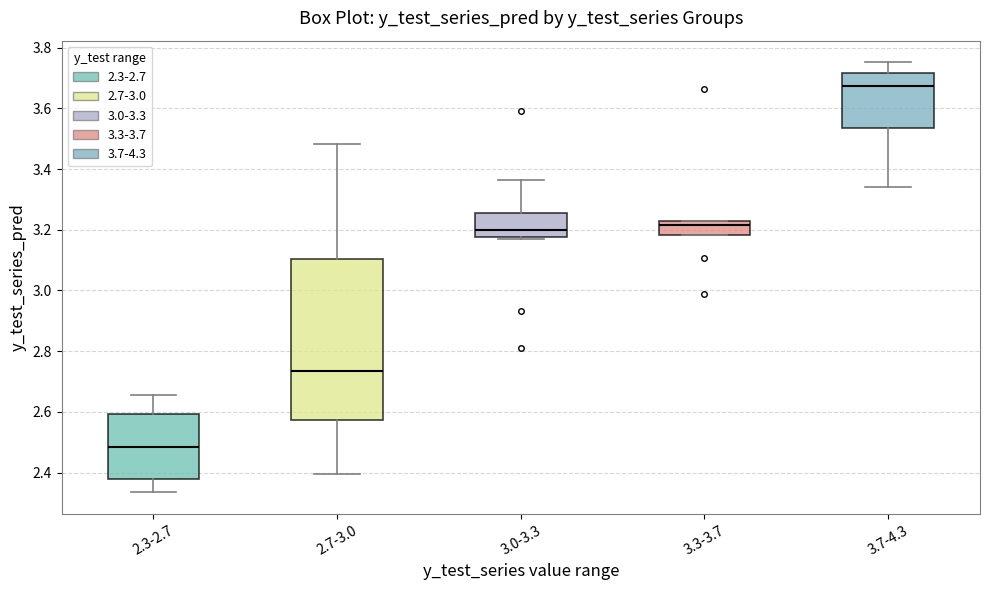

Reading left to right, transcribe this box plot: for each box, give where its median line is, the range the box spans, and where its two whiskers end, as read against the y-axis. The values are not printed on the chart, so give them approximately, as read against the axis.

2.3-2.7: median 2.48, box 2.38 to 2.60, whiskers 2.34 to 2.66
2.7-3.0: median 2.74, box 2.58 to 3.10, whiskers 2.40 to 3.48
3.0-3.3: median 3.20, box 3.18 to 3.26, whiskers 3.16 to 3.36
3.3-3.7: median 3.22 (just below the box's upper edge), box 3.18 to 3.22, whiskers 3.18 to 3.24
3.7-4.3: median 3.68, box 3.54 to 3.72, whiskers 3.34 to 3.76